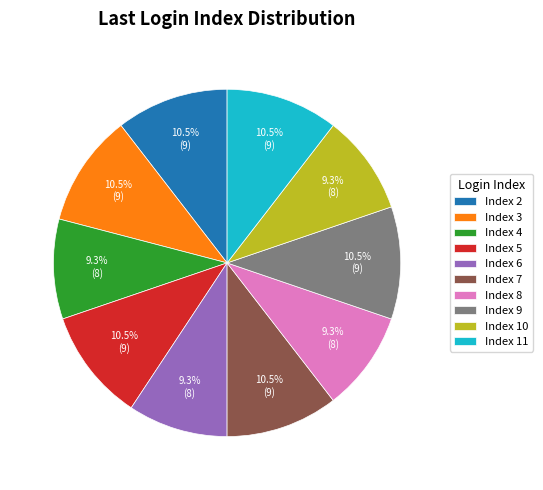

Does Index 3 account for over 50% of the chart?

No